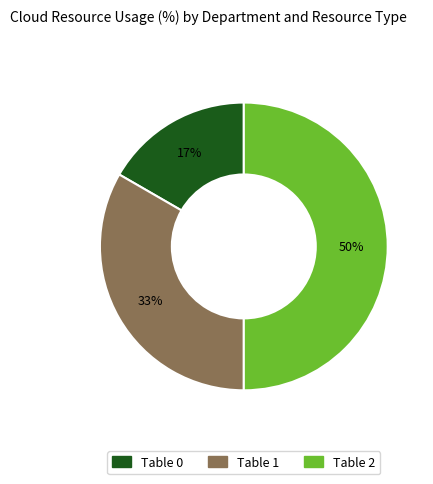

True or false: Table 1 accounts for 22% of the total.

False